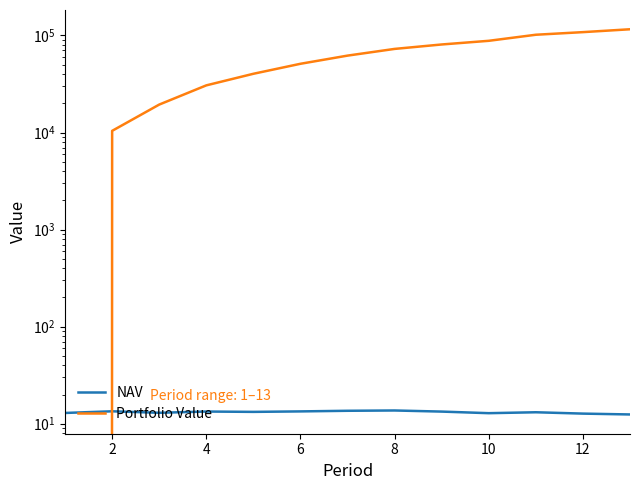

At which label is NAV closest to 13?

4